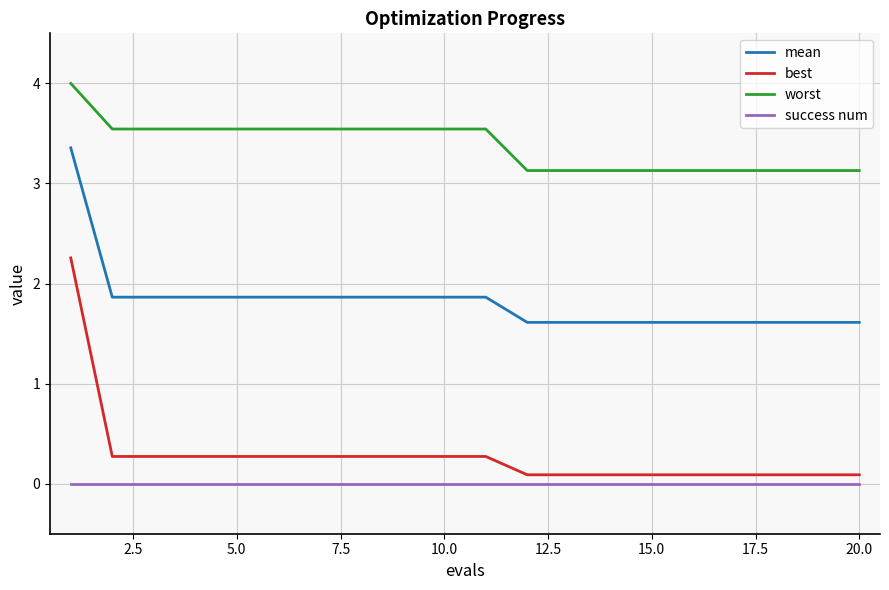

List the series in order of their peak value, highest first.

worst, mean, best, success num